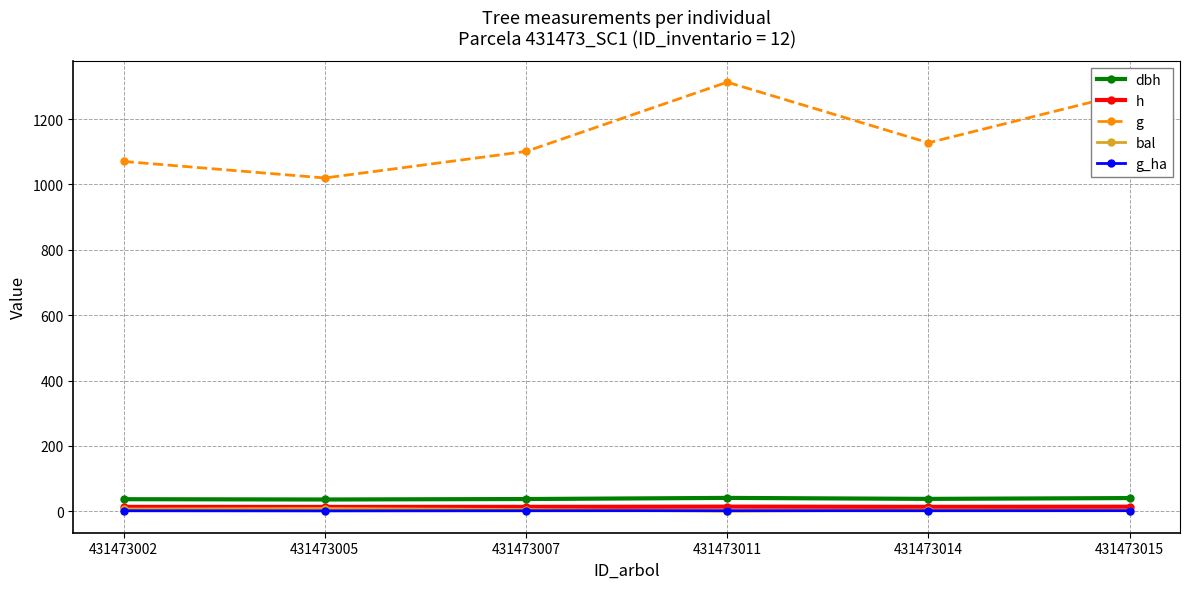

Does the chart display data point markers on the line(s)?

Yes